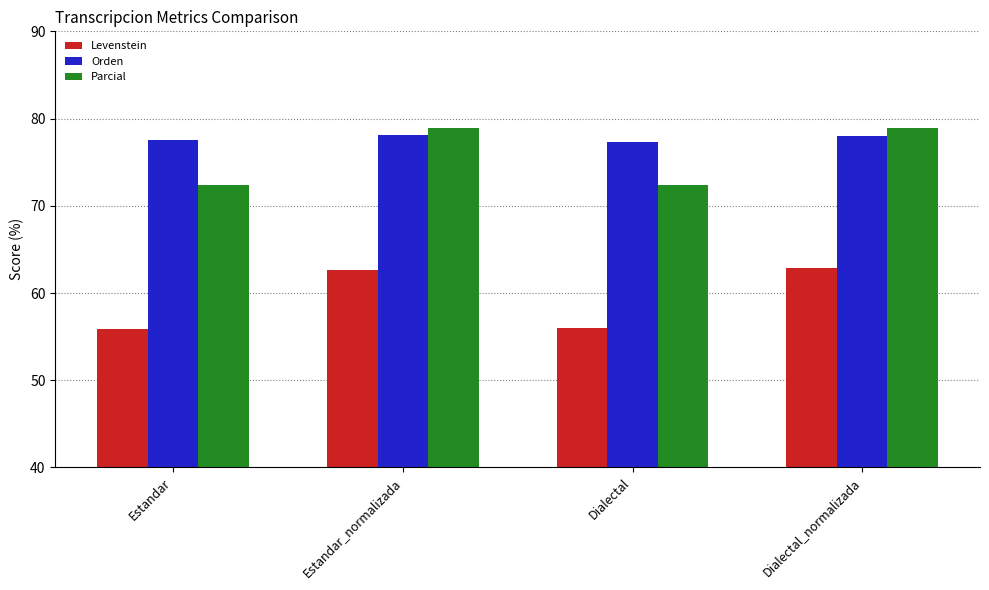

The Parcial series shows 72.3 at Dialectal. True or false?

True